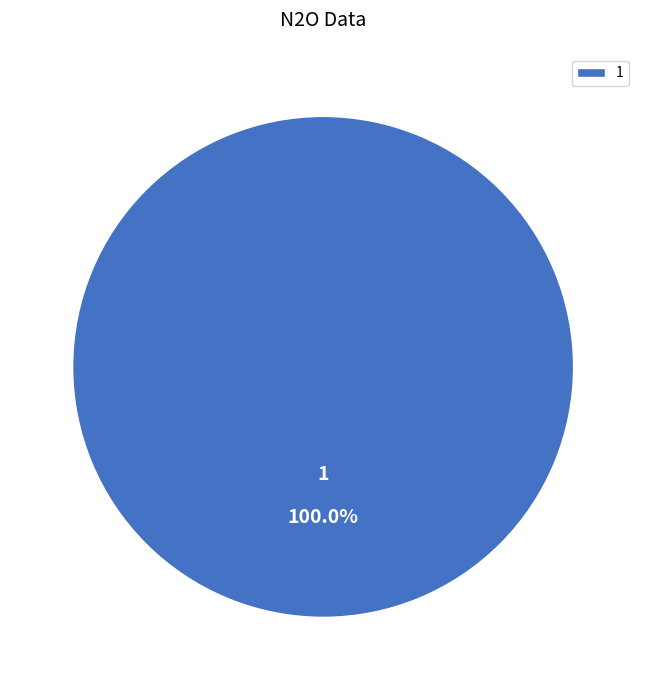

Does any single category account for the majority?

Yes